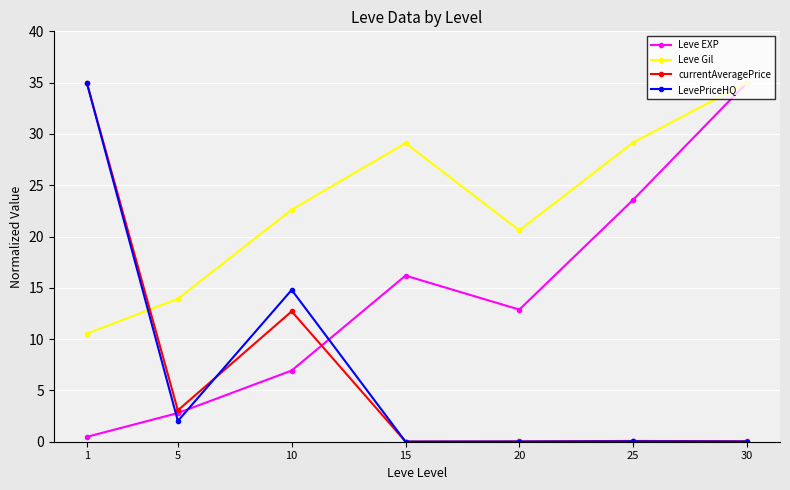

How many lines are shown in the chart?

4